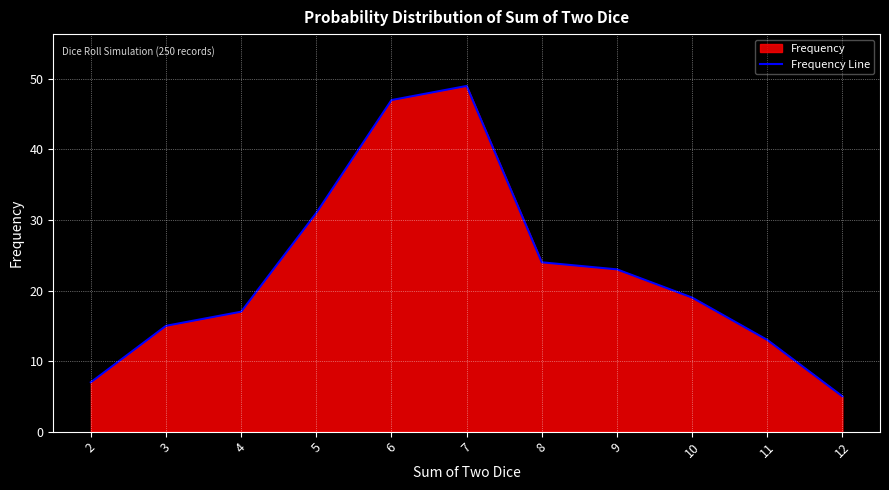

Count the number of categories in the chart.

11